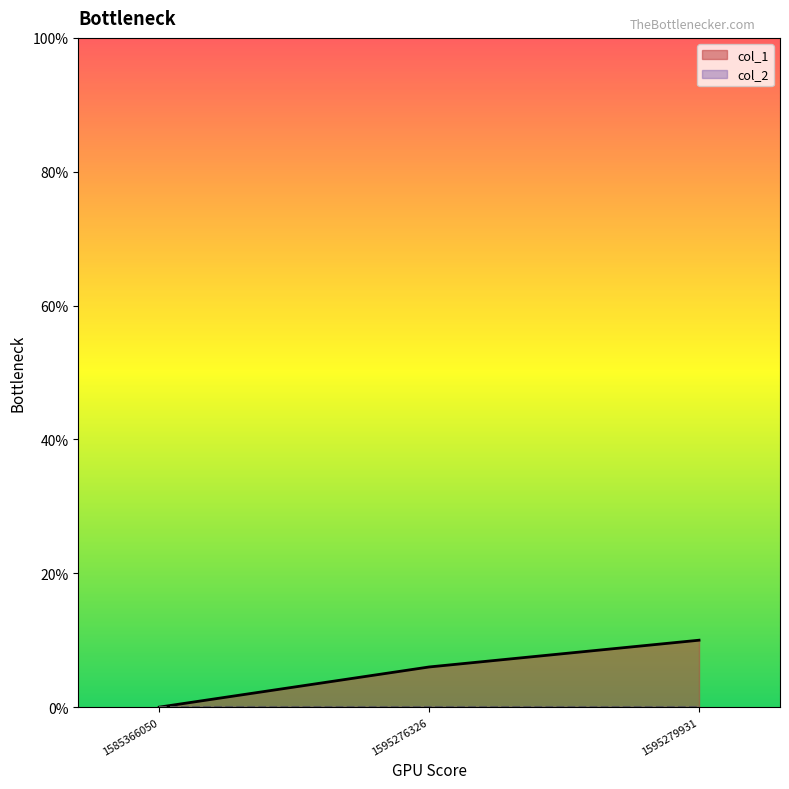

What is the value of the 3rd point from the left?

10